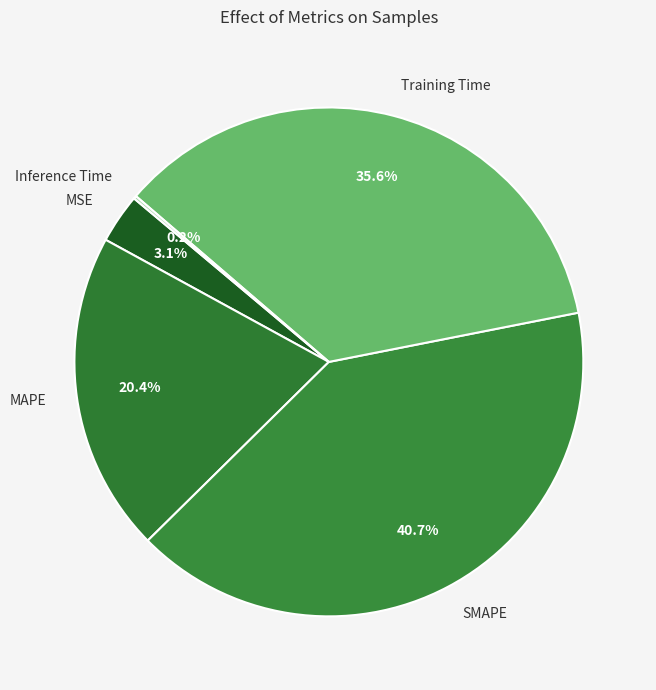

What is the ratio of the value at MAPE to the value at SMAPE?

0.5